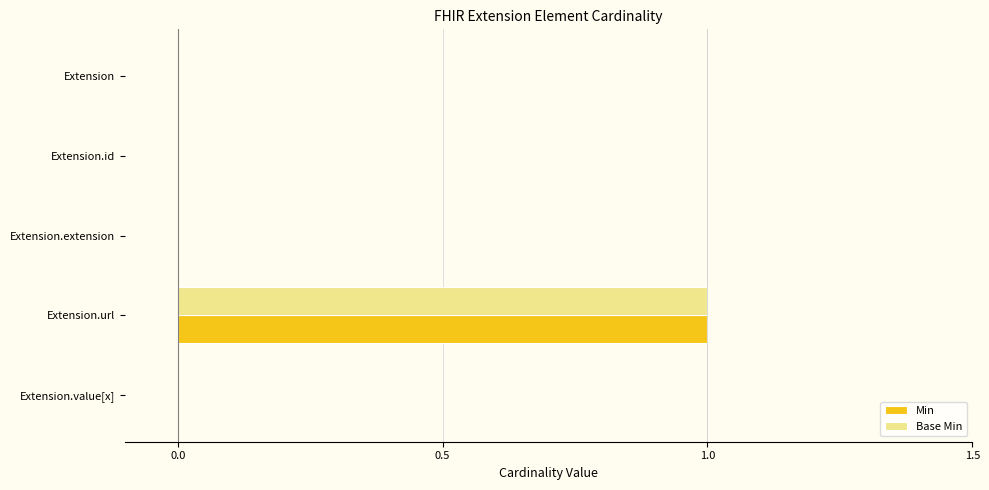

The value of Base Min at Extension.value[x] is 1. True or false?

False